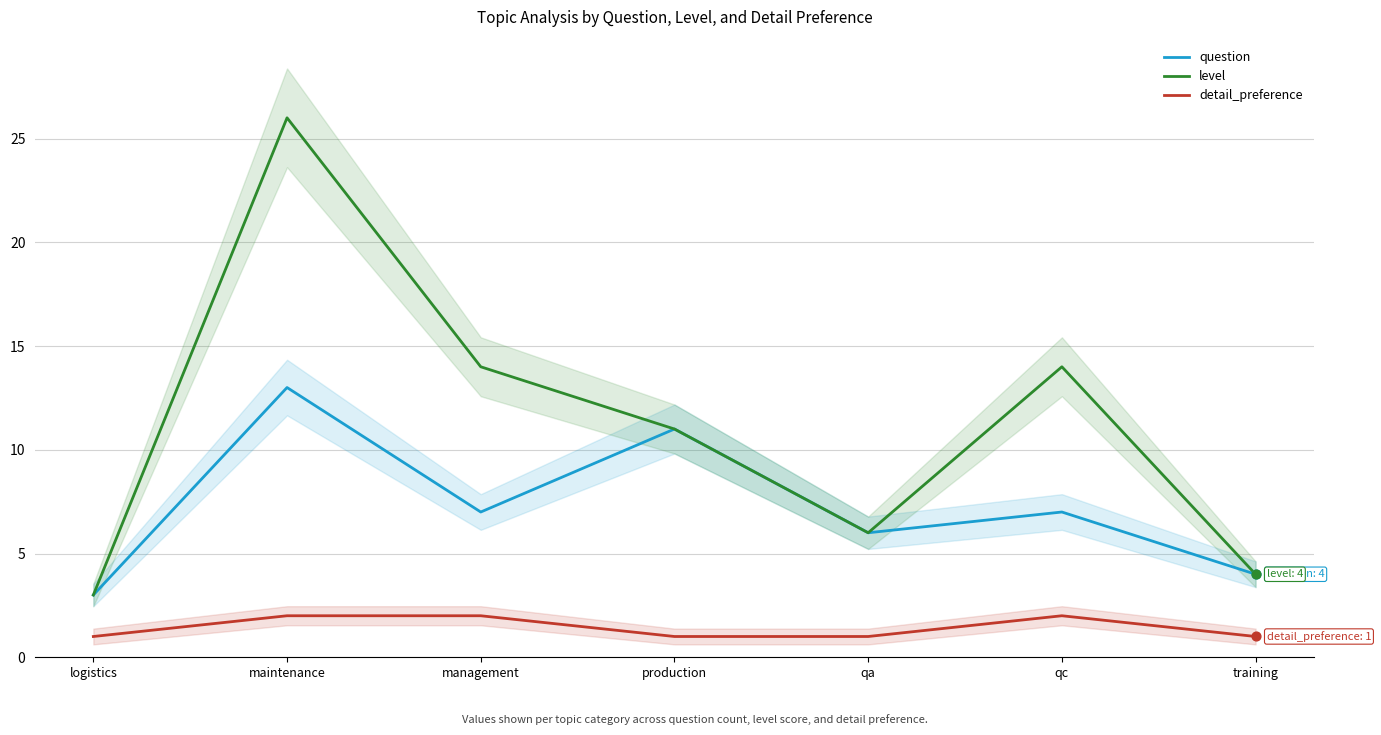

At how many categories does at least one series exceed 22?

1